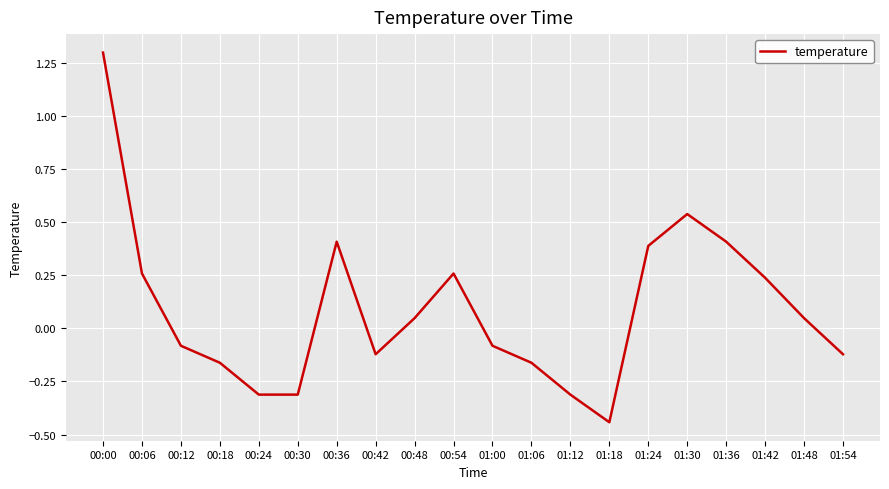

Which has a higher value, 00:48 or 01:54?

00:48